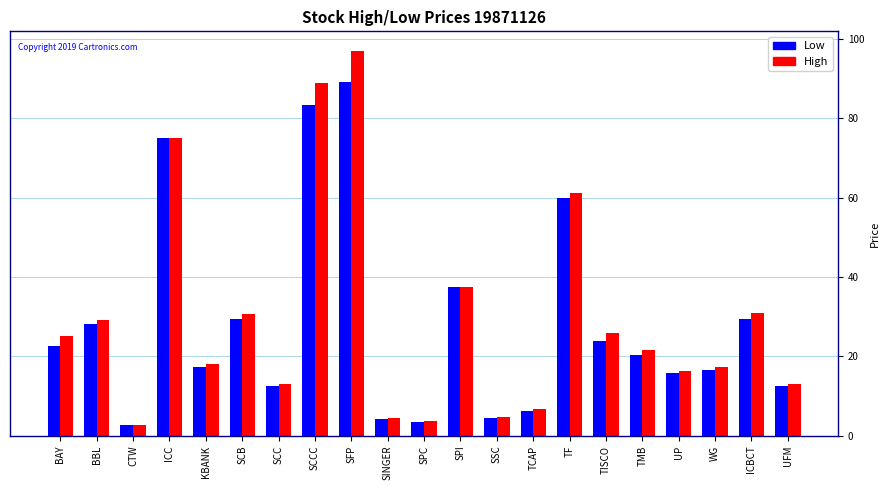

What are all the series names shown in the legend?

Low, High